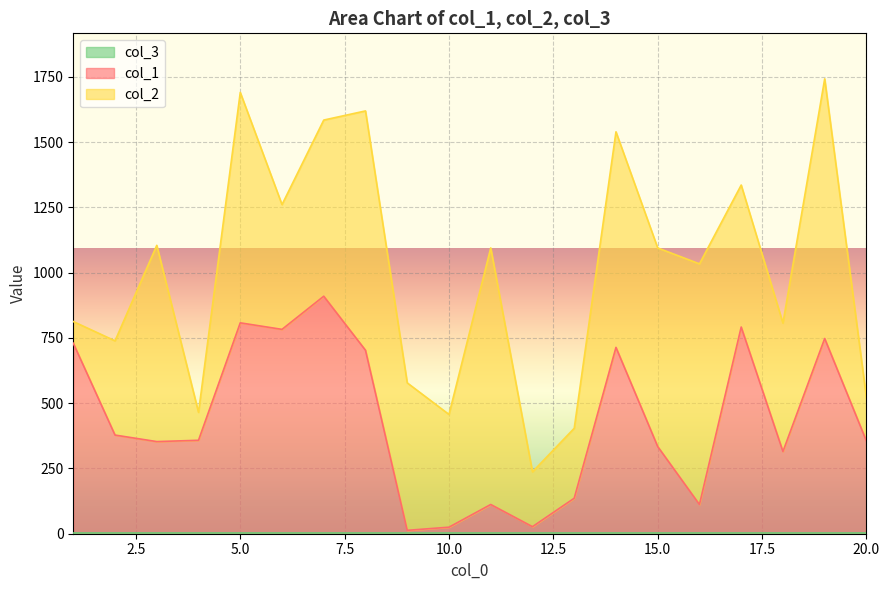

Which series has the widest spread of values?

col_2